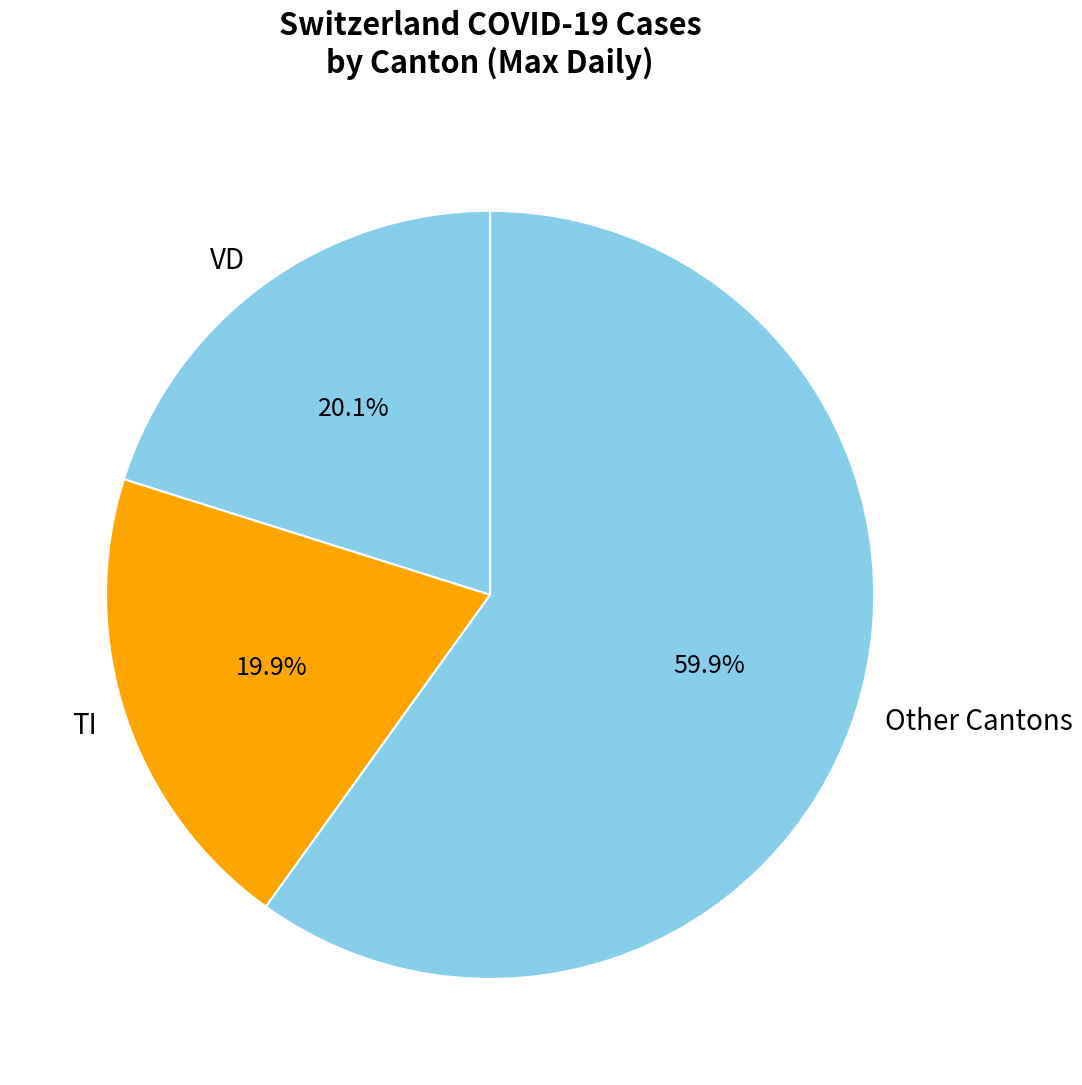

What portion of the pie excludes TI?

80.1%